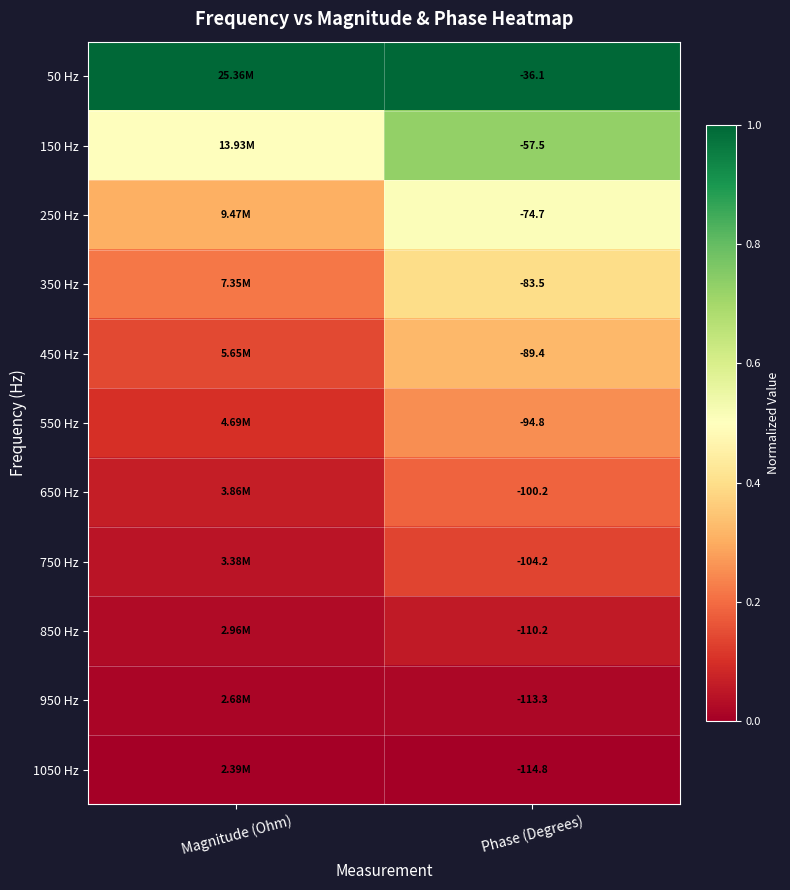

What is the difference between the 650 Hz values at Phase (Degrees) and Magnitude (Ohm)?

0.1